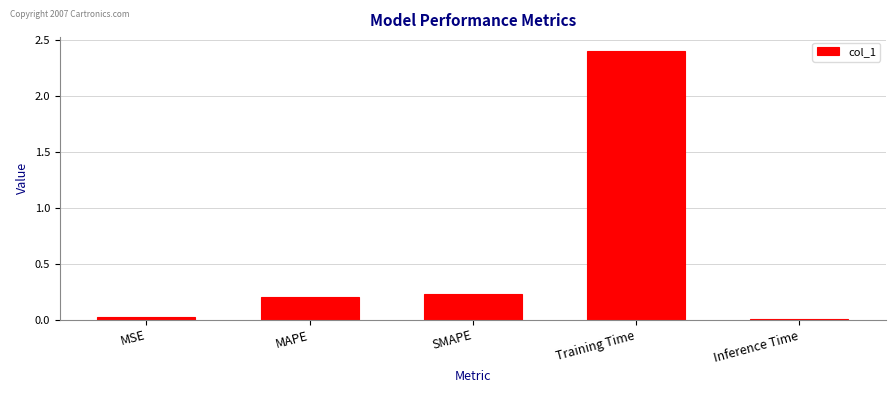

Is it true that the value at Training Time is 2.4?

True